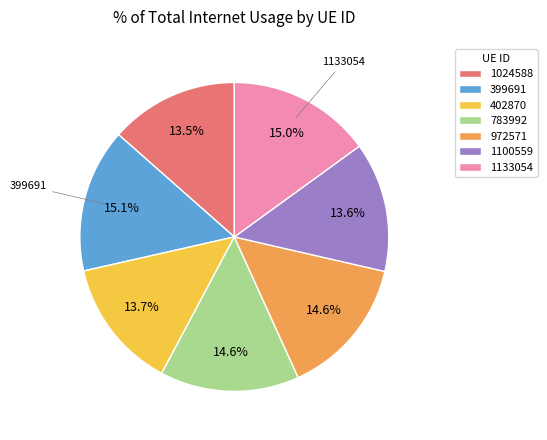

Count the number of slices in the pie.

7